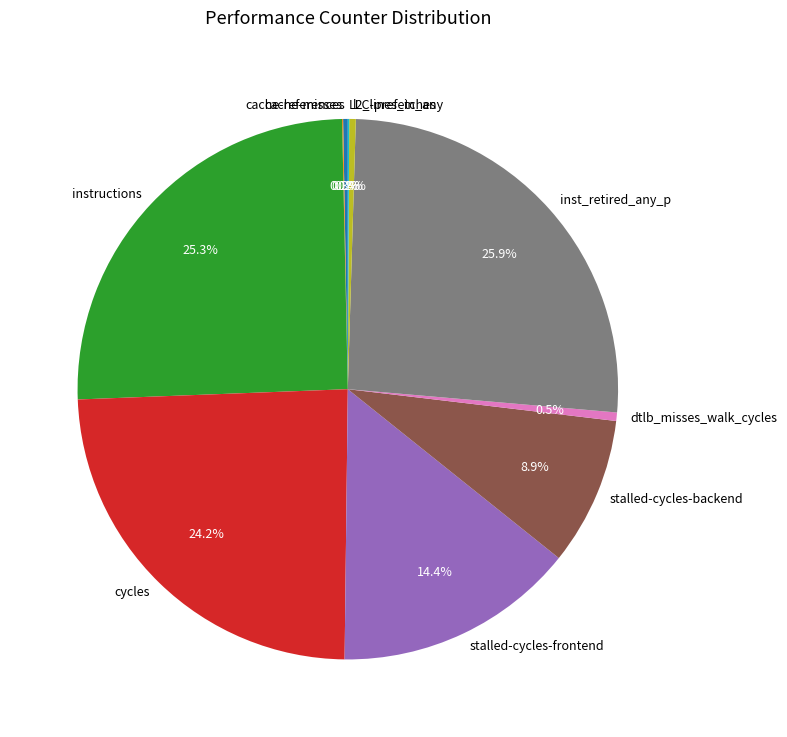

Does any single category account for the majority?

No